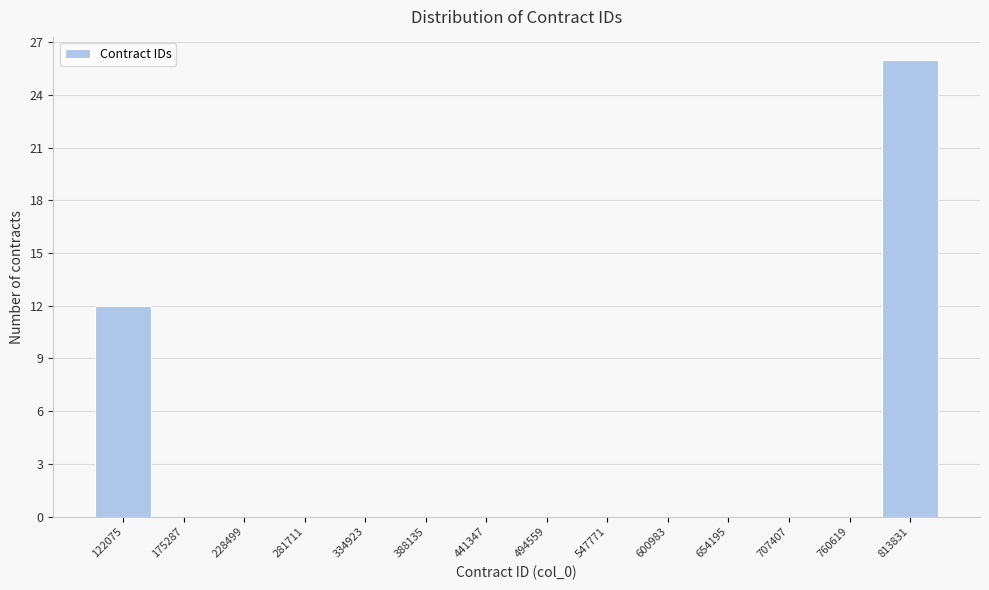

Reading left to right, what are all the values shown in this chart?

122075=12	175287=0	228499=0	281711=0	334923=0	388135=0	441347=0	494559=0	547771=0	600983=0	654195=0	707407=0	760619=0	813831=26